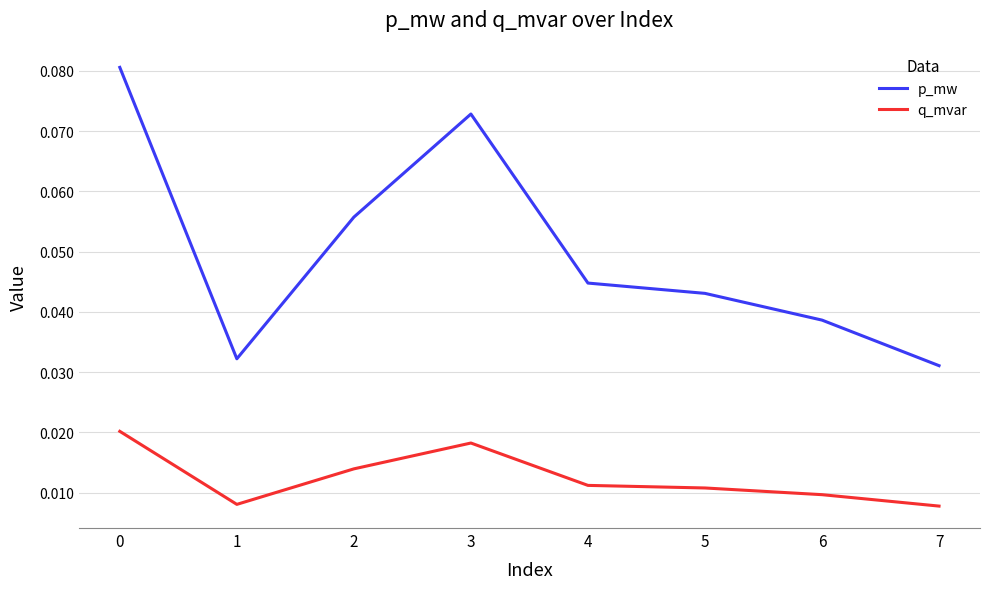

True or false: q_mvar has more than 2 interior local peaks.

False